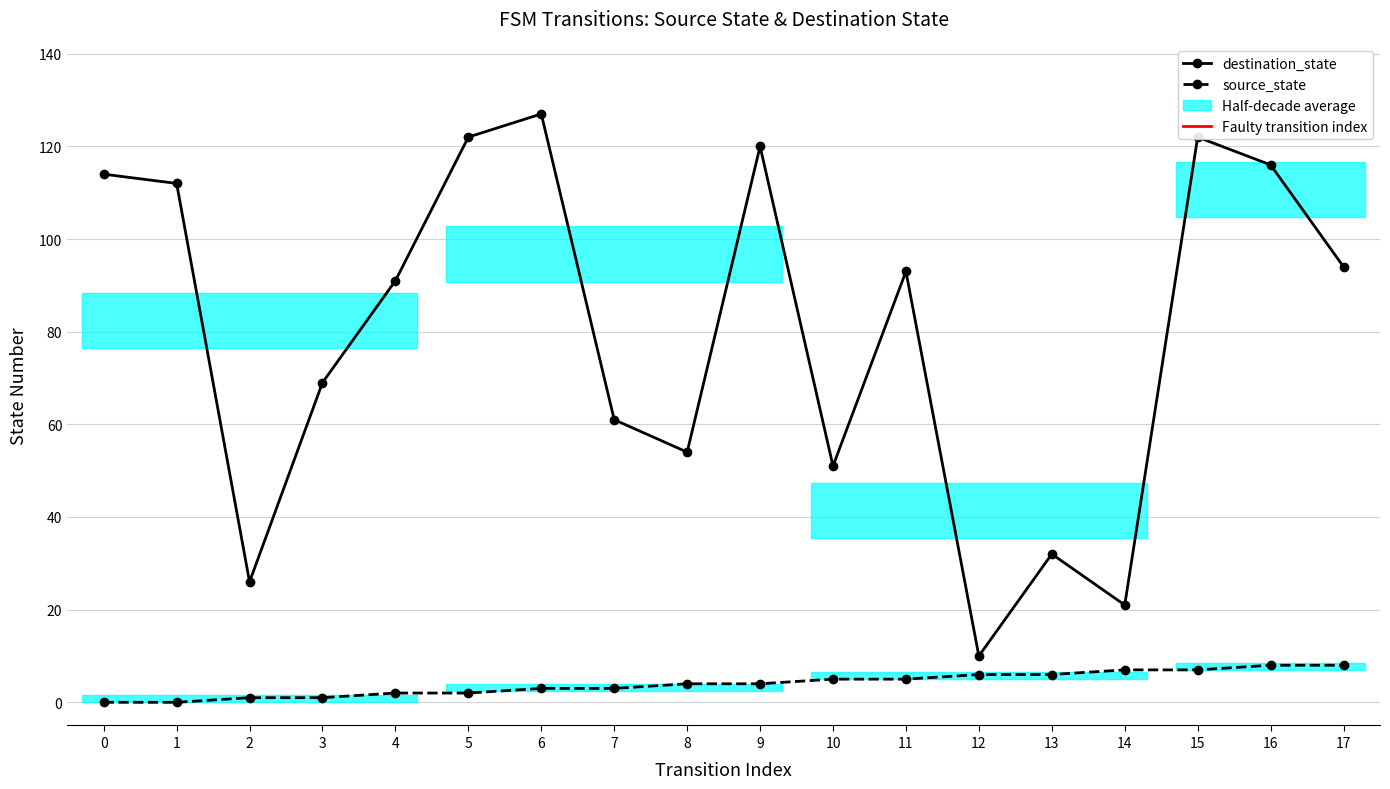

True or false: source_state and destination_state cross at least once.

False